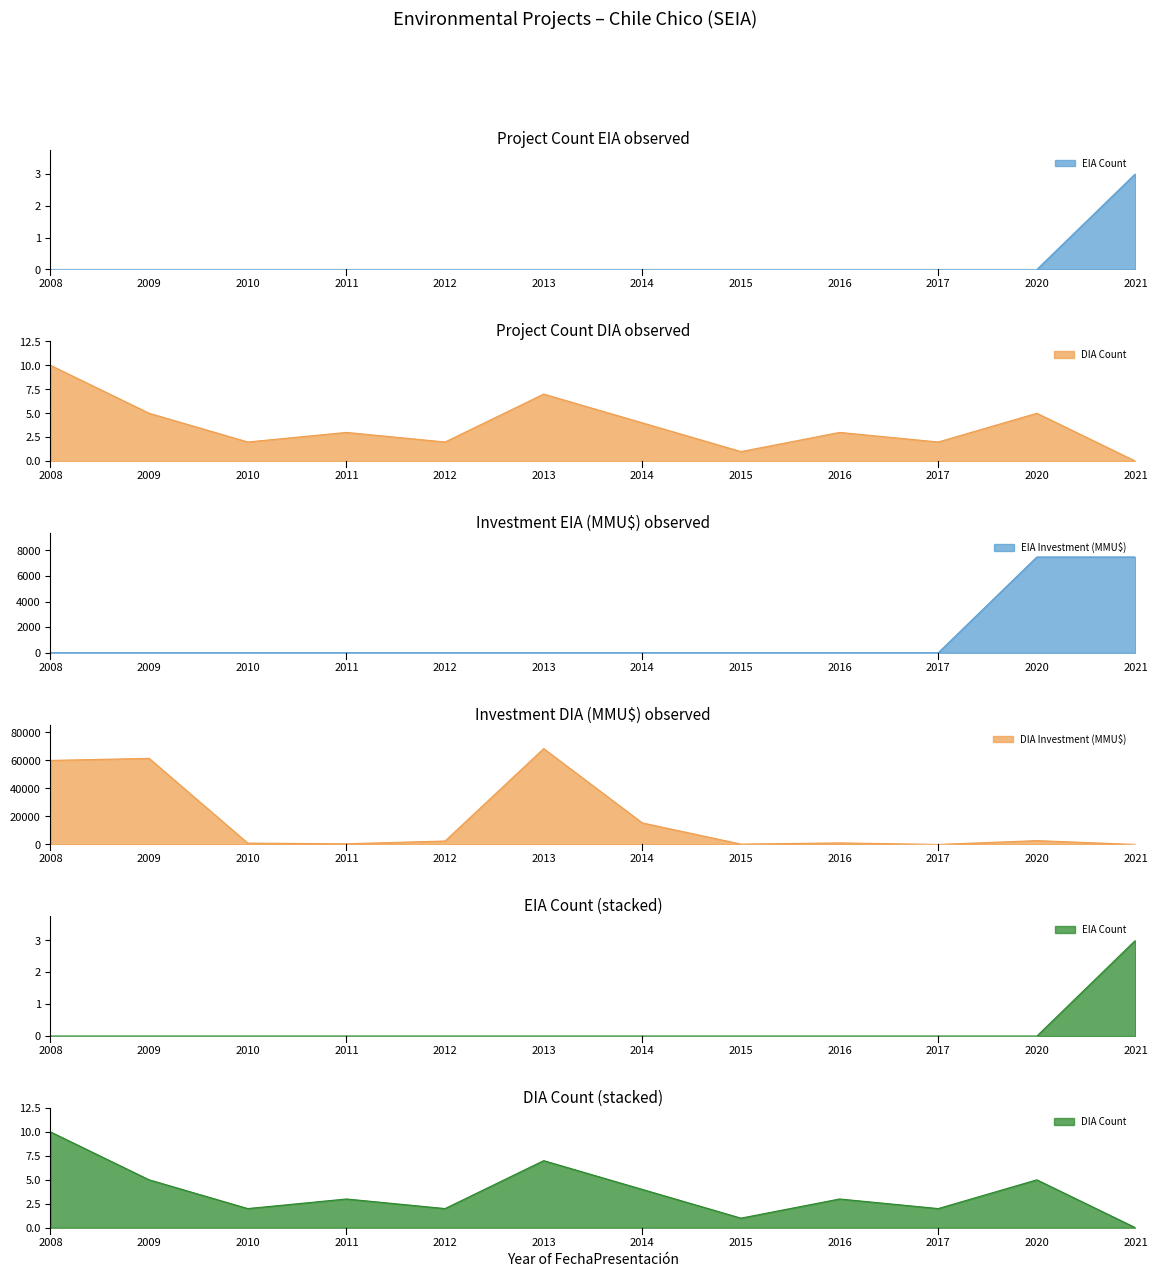

Where do EIA Count and DIA Count first cross each other?

2020 and 2021